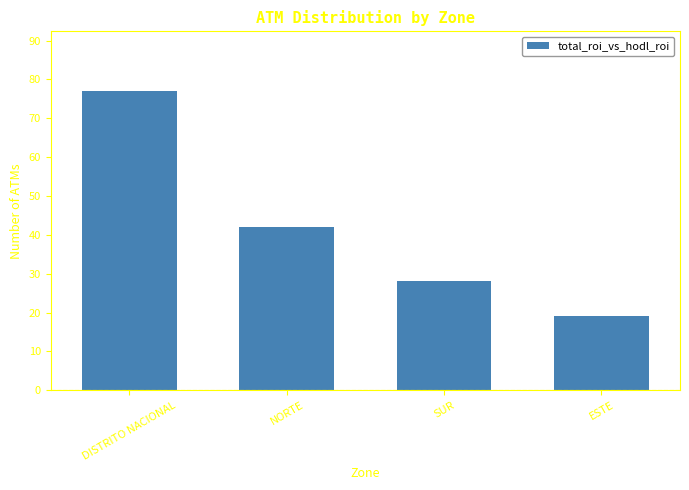

What is the change in value from NORTE to ESTE?

-23